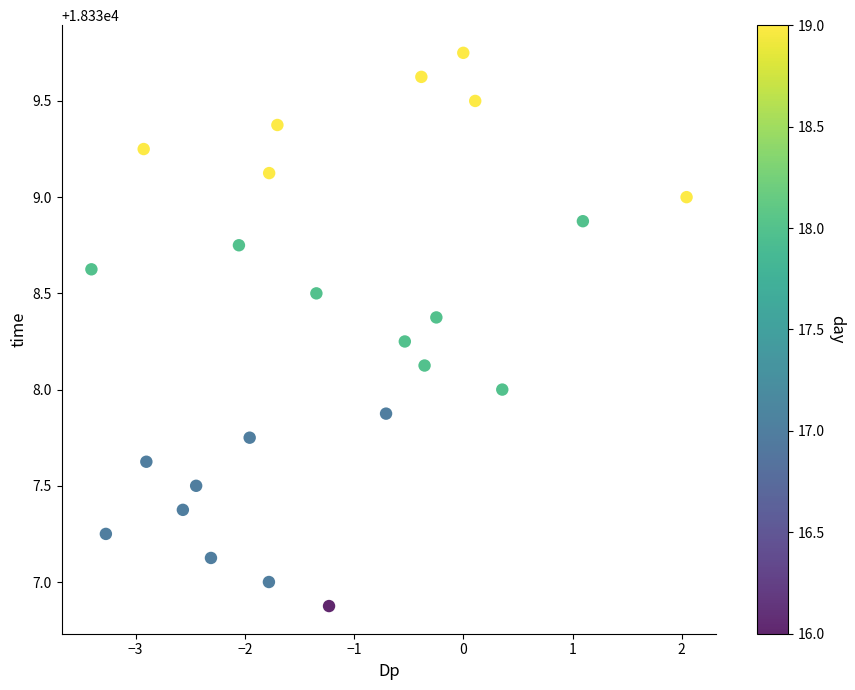

What is the range of X values (max minus min)?

5.4